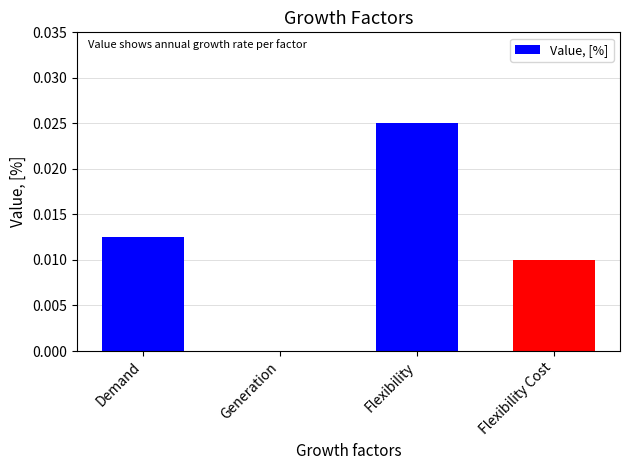

How many values are above zero?

3